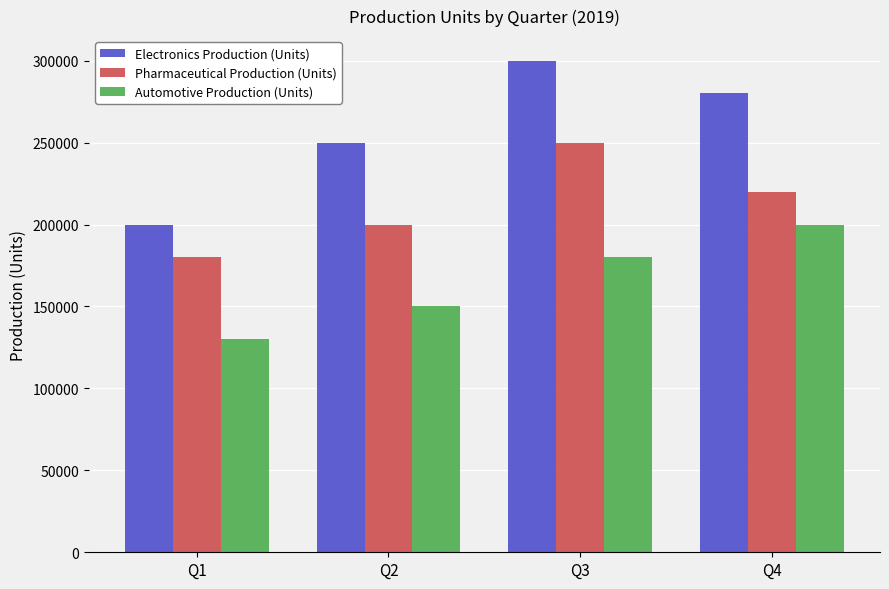

Count the Automotive Production (Units) values in the range 150000 to 200000.

3